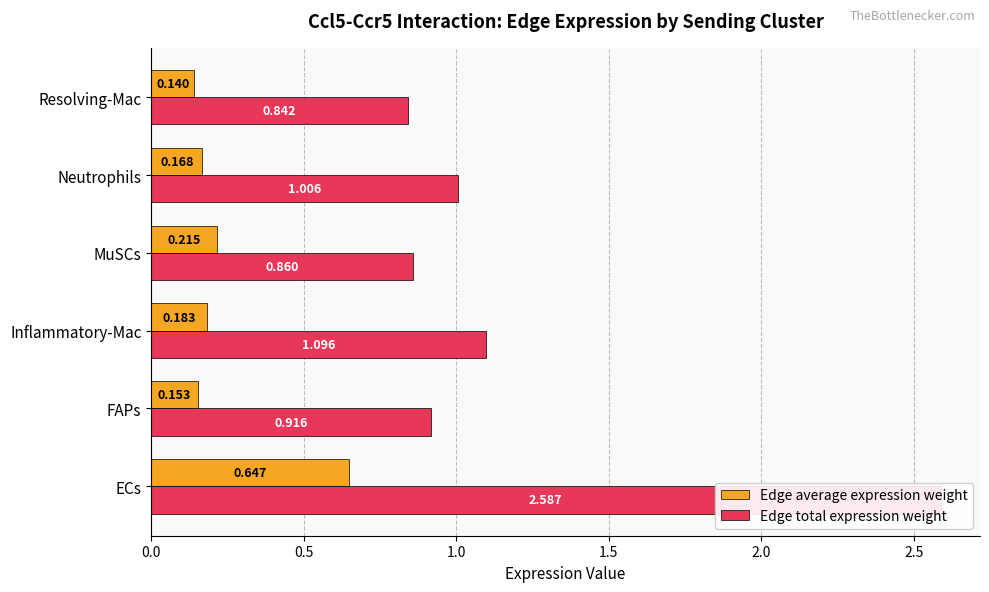

What are all the series names shown in the legend?

Edge average expression weight, Edge total expression weight